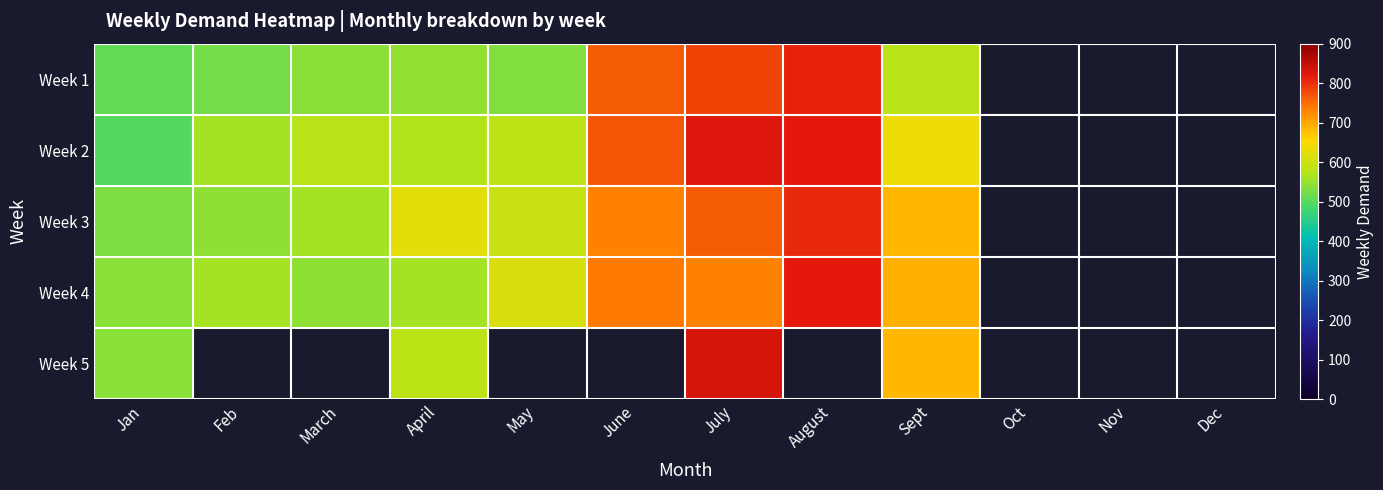

At which label is Week 2 closest to 660?

Sept